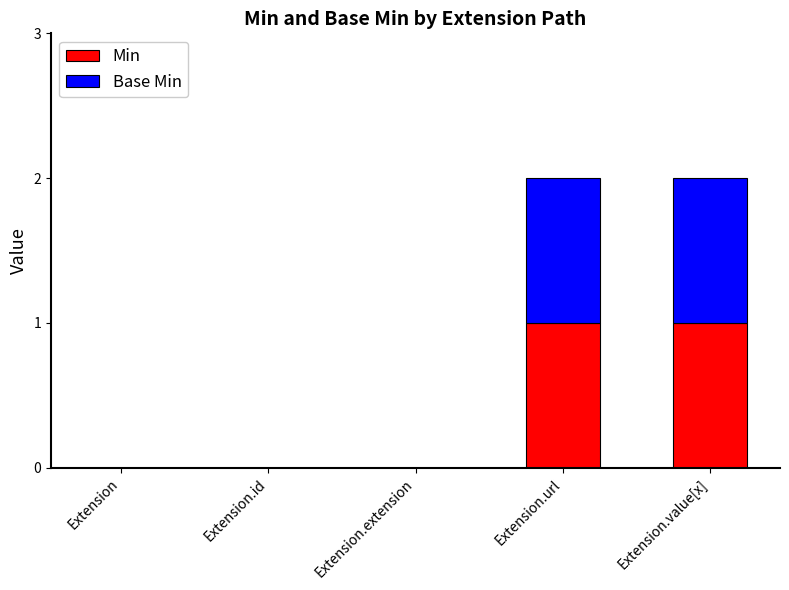

The value of Min at Extension.id is 1. True or false?

False